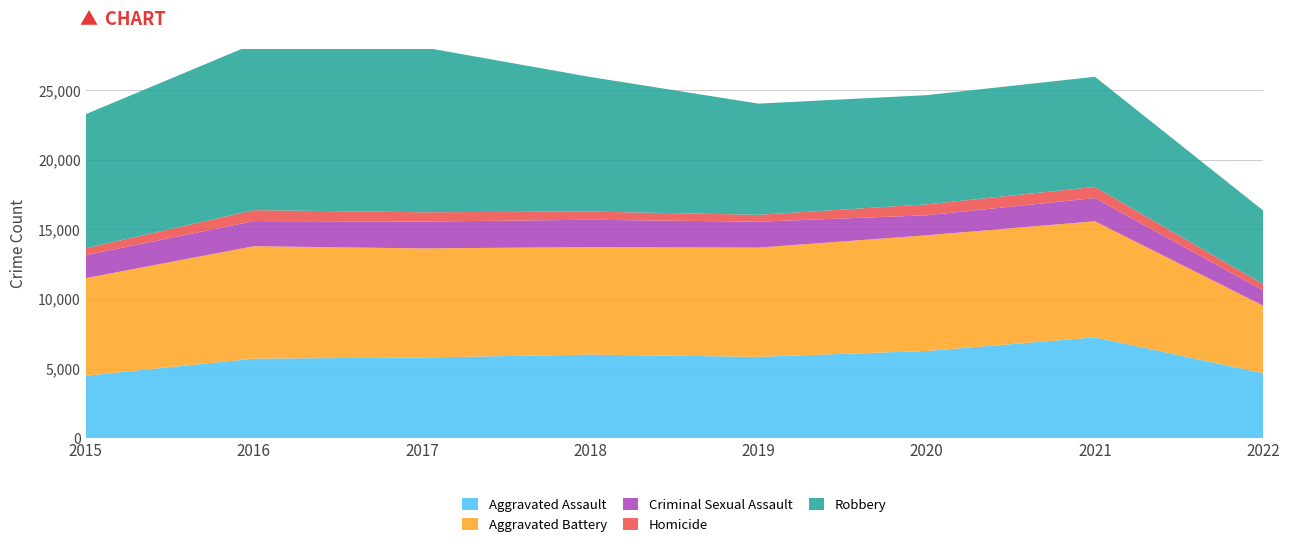

Reading right to left, what are all the values shown in this chart?

Aggravated Assault: 2022=4666	2021=7242	2020=6263	2019=5840	2018=6001	2017=5793	2016=5712	2015=4480
Aggravated Battery: 2022=4853	2021=8348	2020=8319	2019=7857	2018=7735	2017=7845	2016=8085	2015=7018
Criminal Sexual Assault: 2022=1106	2021=1671	2020=1440	2019=1862	2018=1964	2017=1930	2016=1808	2015=1656
Homicide: 2022=444	2021=801	2020=785	2019=498	2018=589	2017=672	2016=786	2015=496
Robbery: 2022=5293	2021=7920	2020=7855	2019=7994	2018=9679	2017=11880	2016=11960	2015=9638